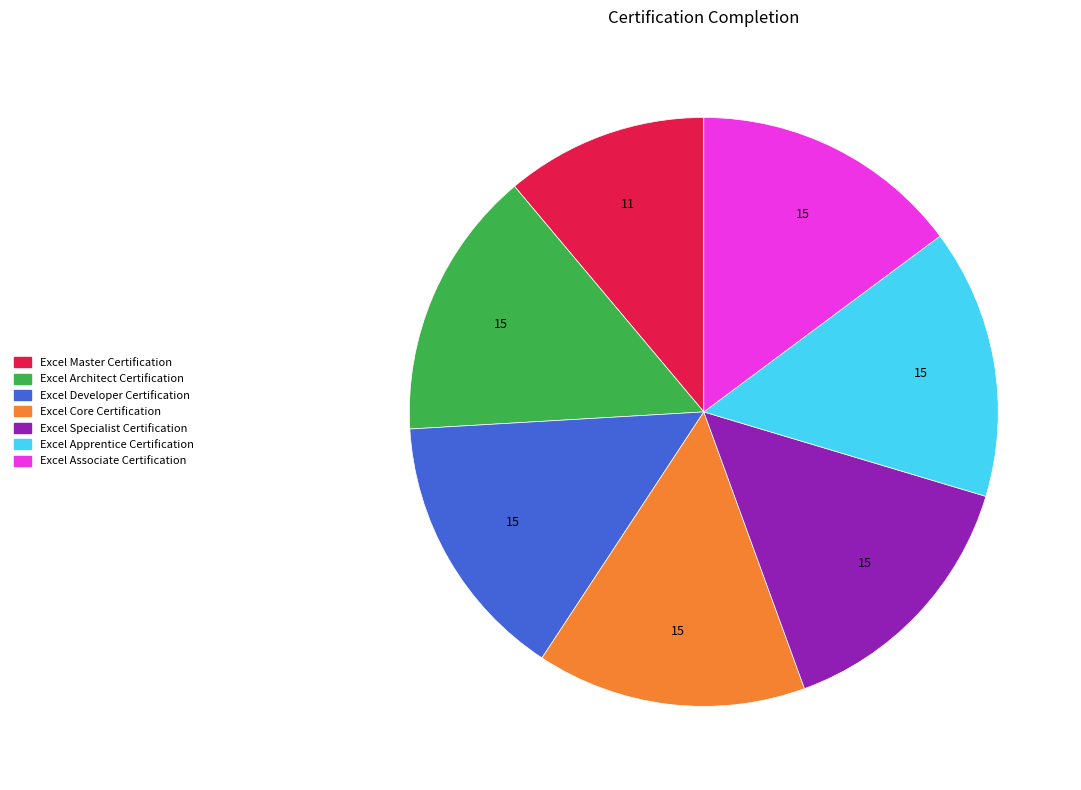

Is the sum of Excel Master Certification and Excel Associate Certification greater than half?

No